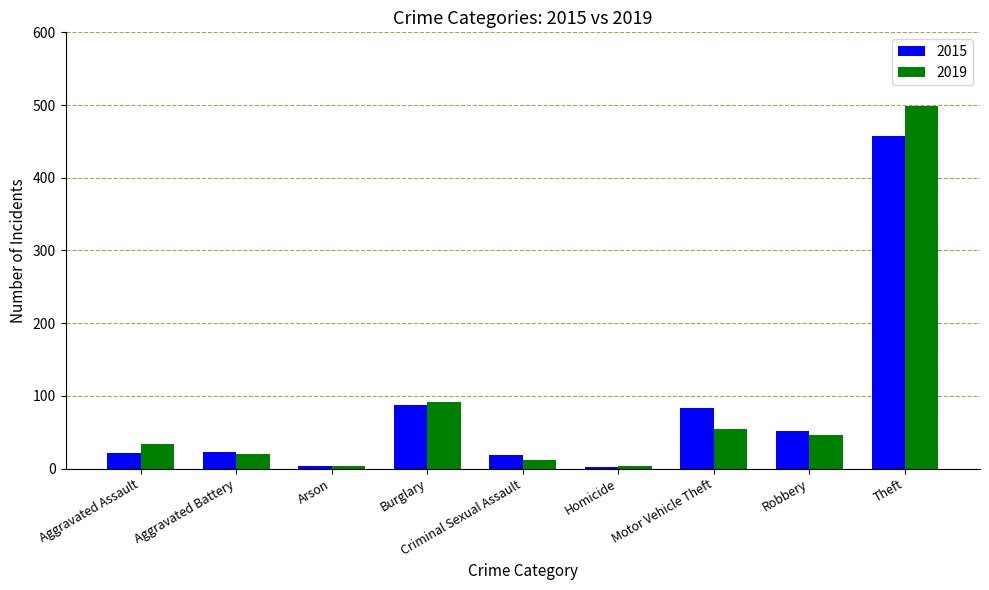

At which category is the sum across all series the highest?

Theft